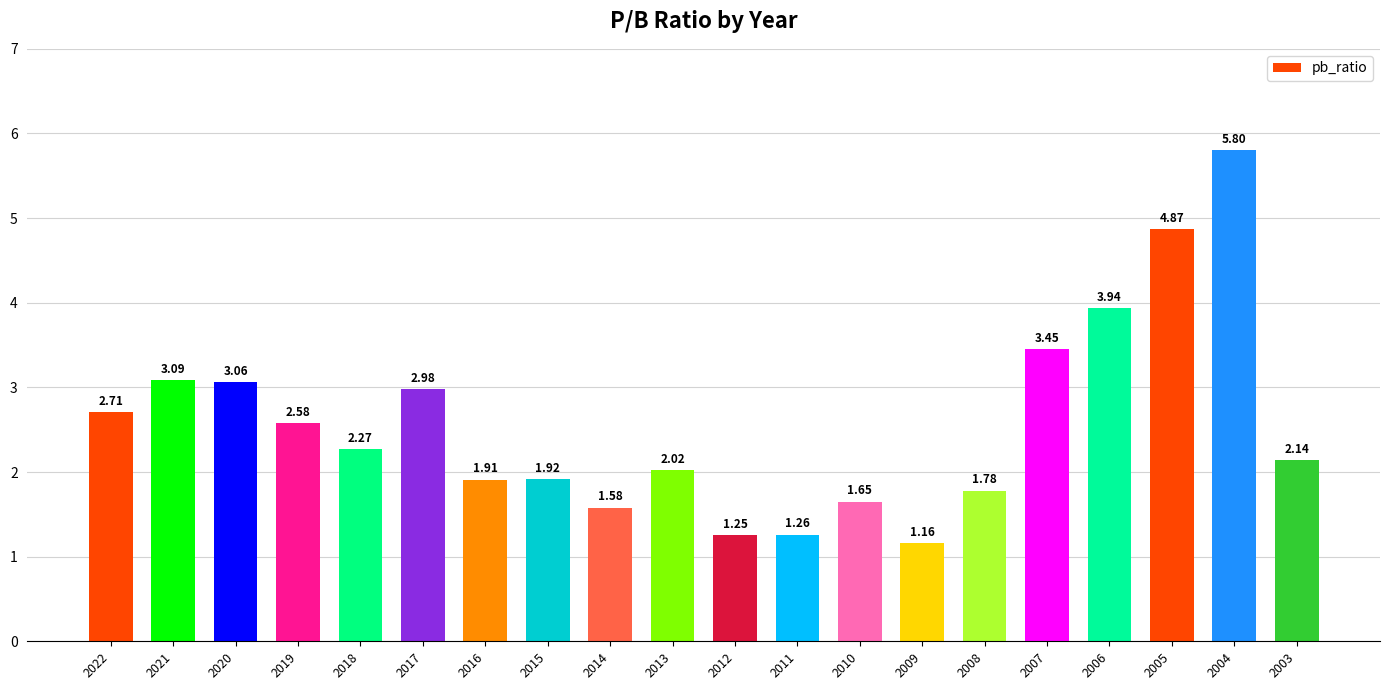

Does the chart contain stacked bars?

No